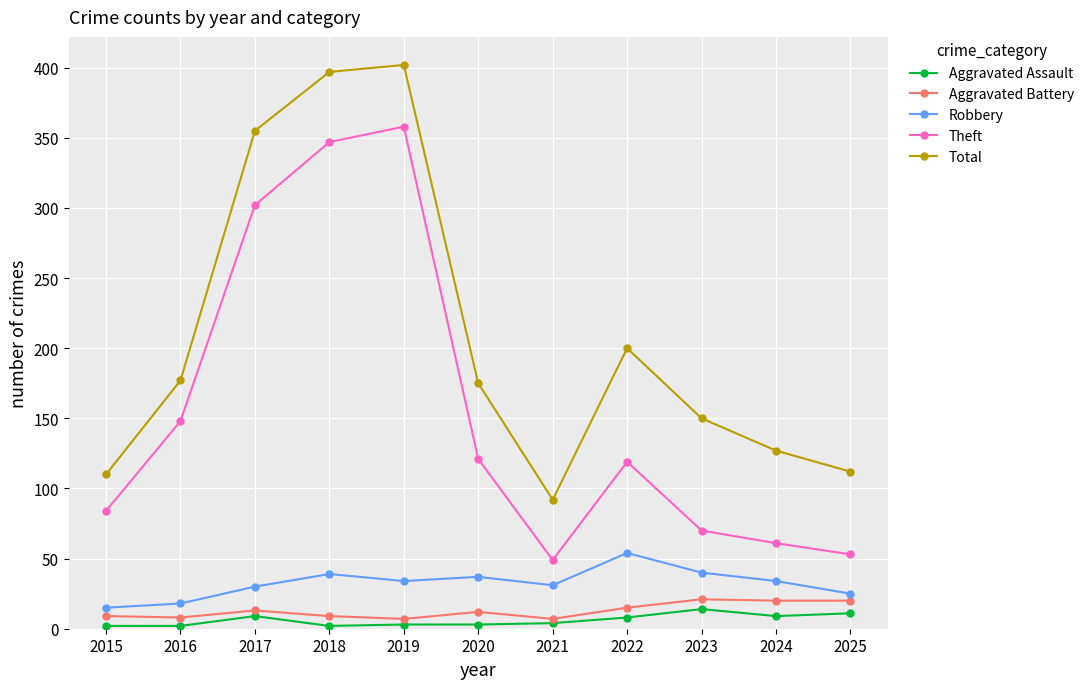

Does the chart have visible grid lines?

Yes